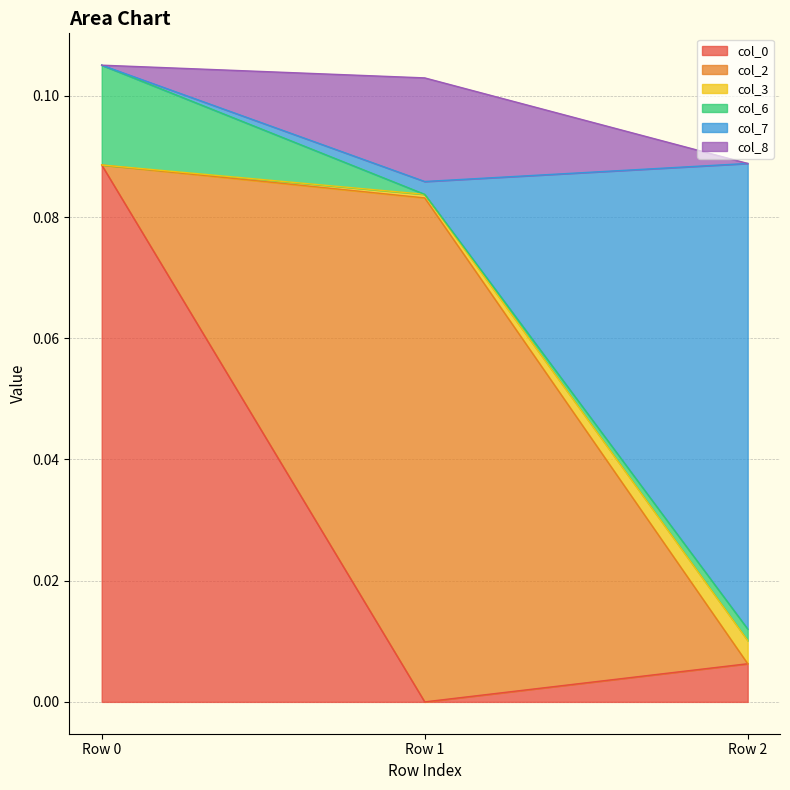

Count the number of categories in the chart.

3